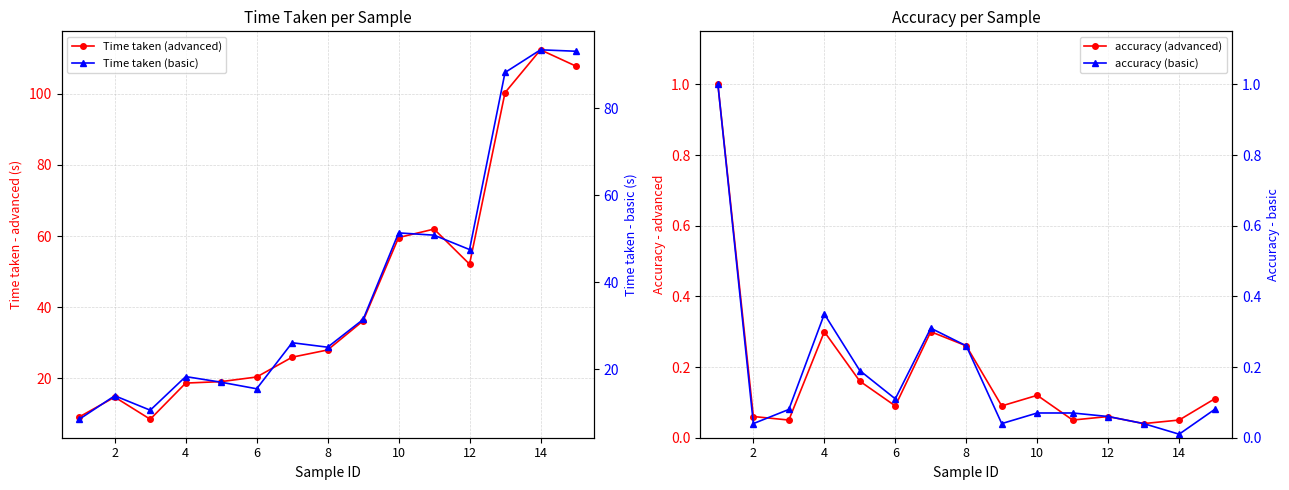

How many series are shown in this chart?

4